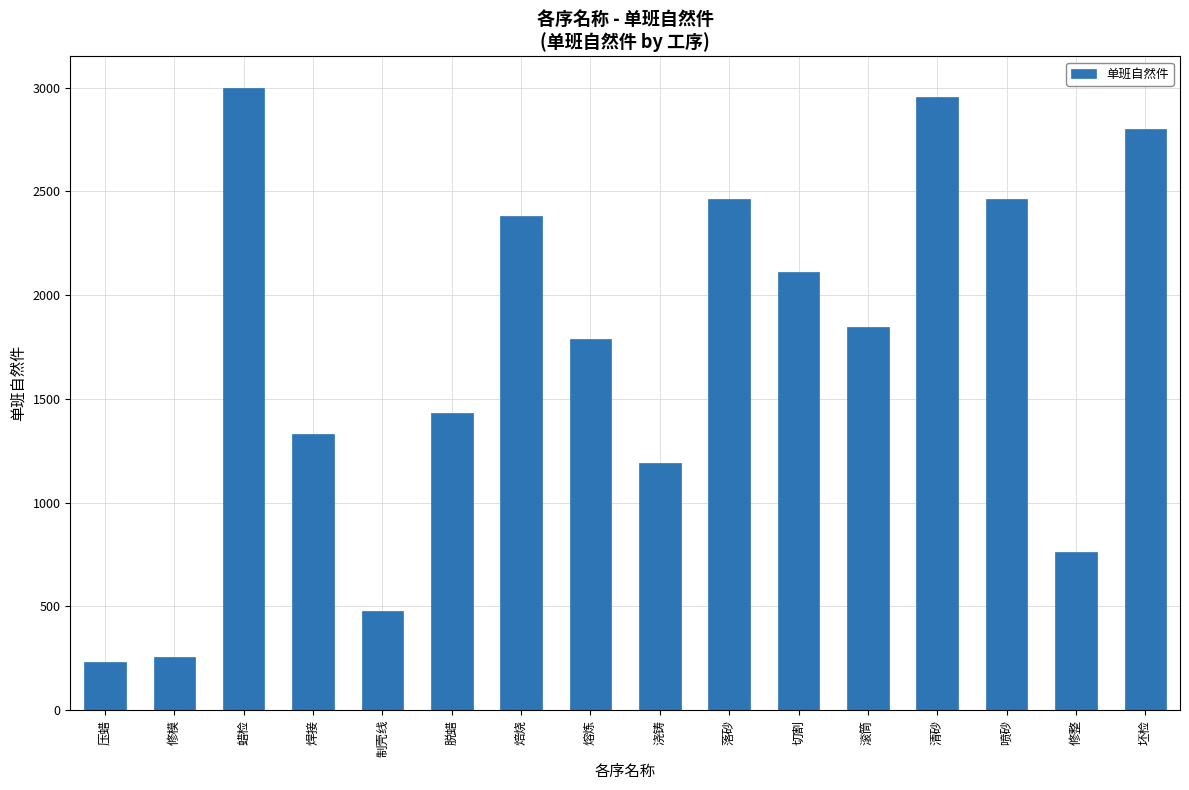

What value does the data have at 压蜡?

232